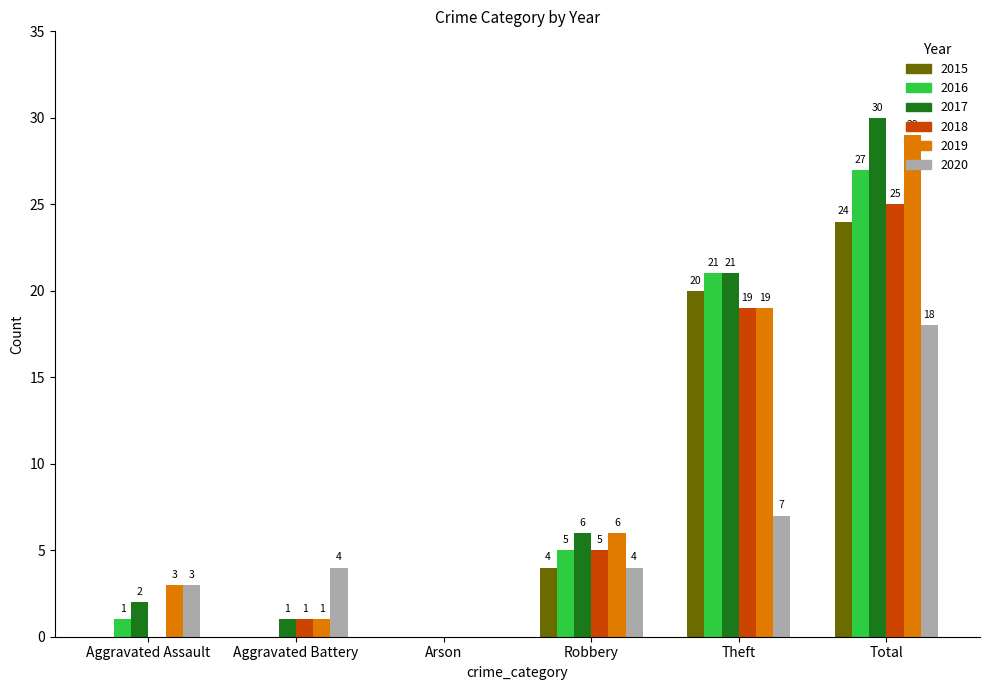

Are the bars horizontal?

No